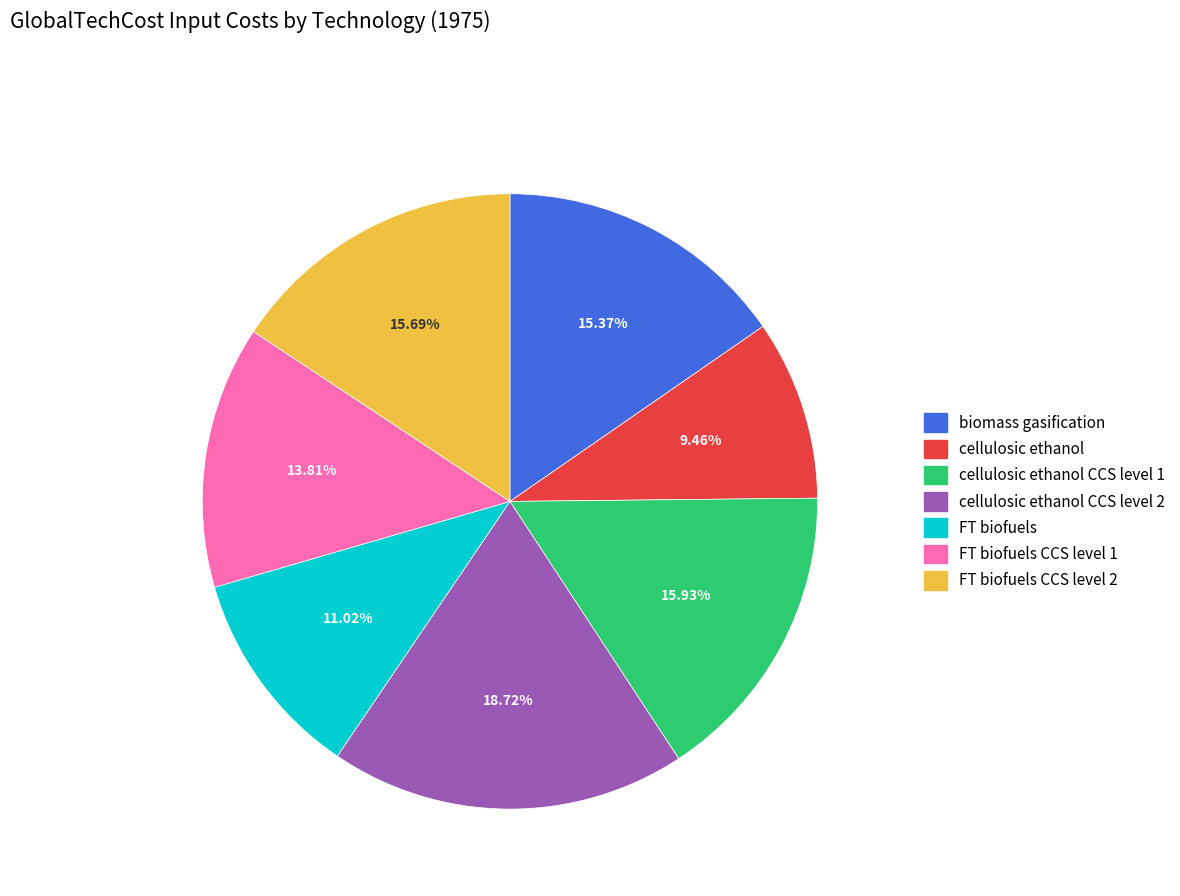

To the nearest percent, what is the combined percentage of cellulosic ethanol CCS level 2 and FT biofuels CCS level 1?

33%